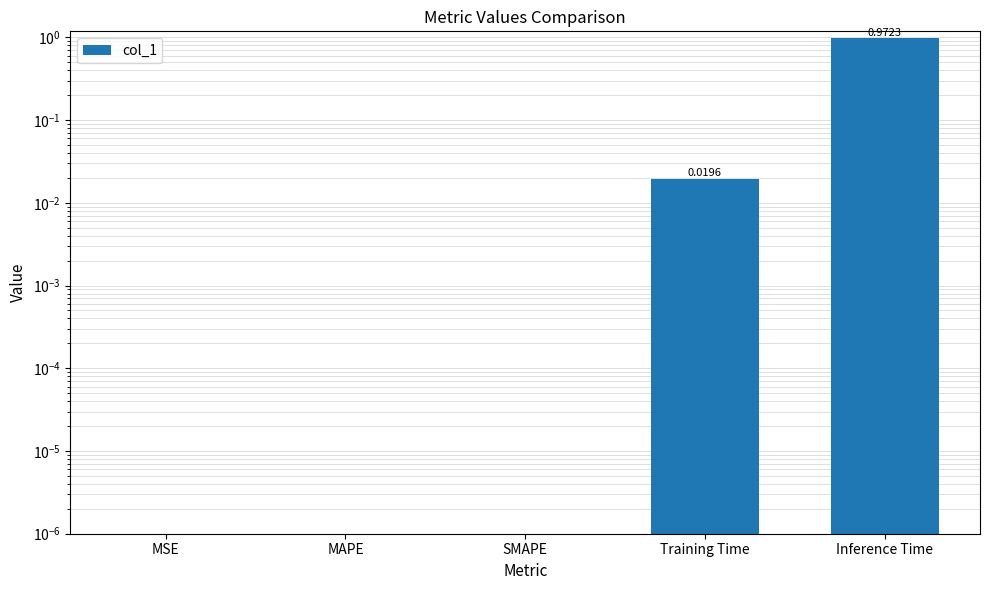

How many bars are there in total?

5